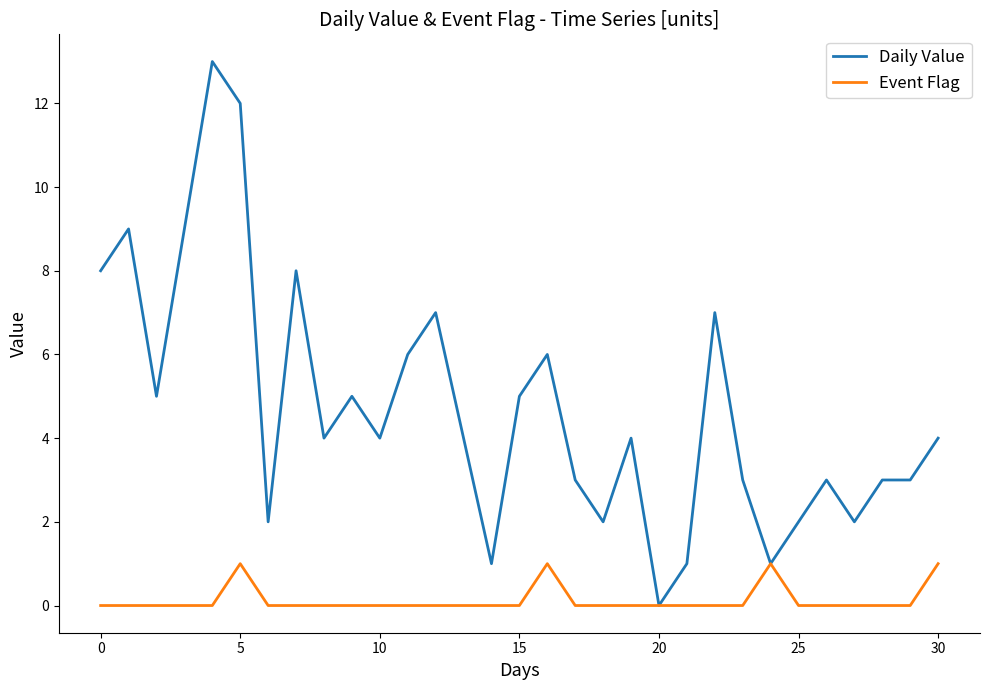

Which series has the widest spread of values?

Daily Value